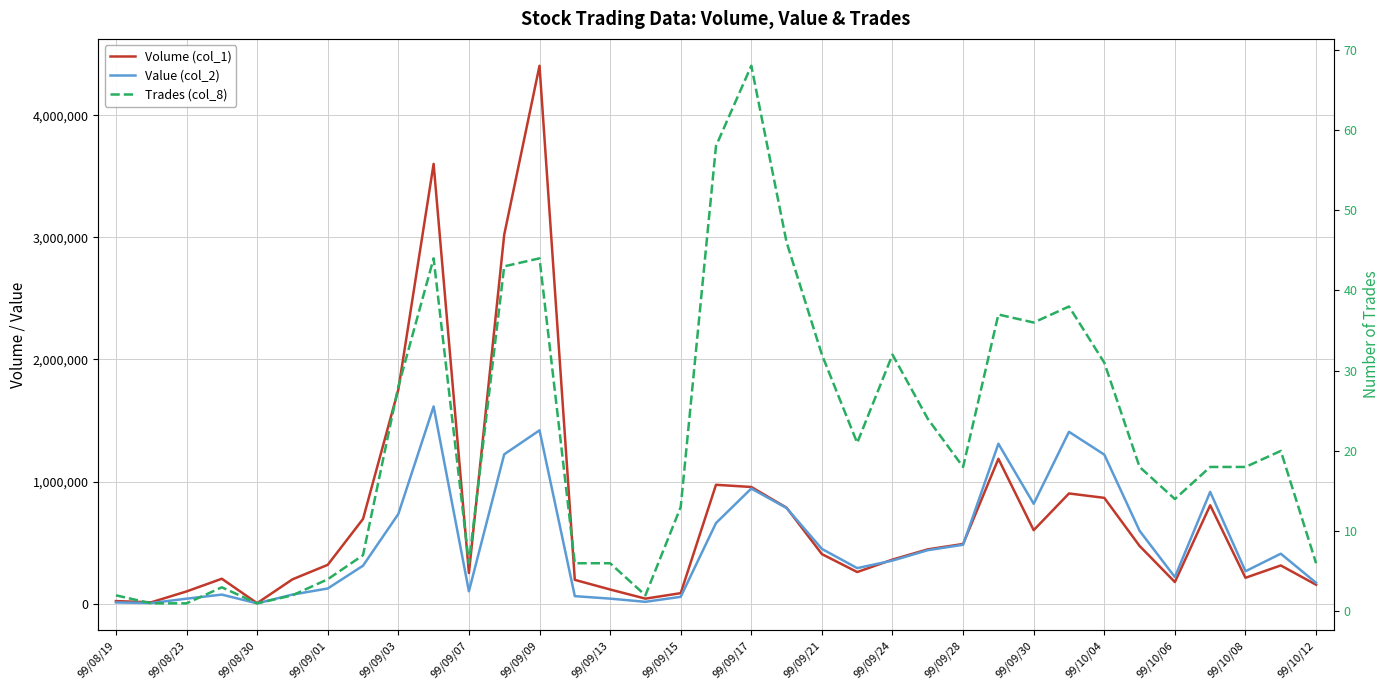

List the series in order of their overall mean, highest first.

Volume (col_1), Value (col_2), Trades (col_8)